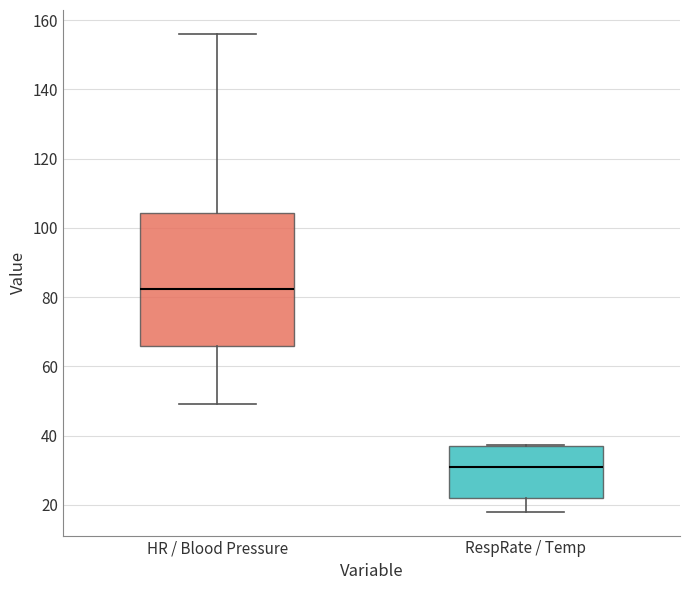

Where is the upper edge of the box for RespRate / Temp on the y-axis? The values are not printed on the chart, so give them approximately, as read against the axis.

38